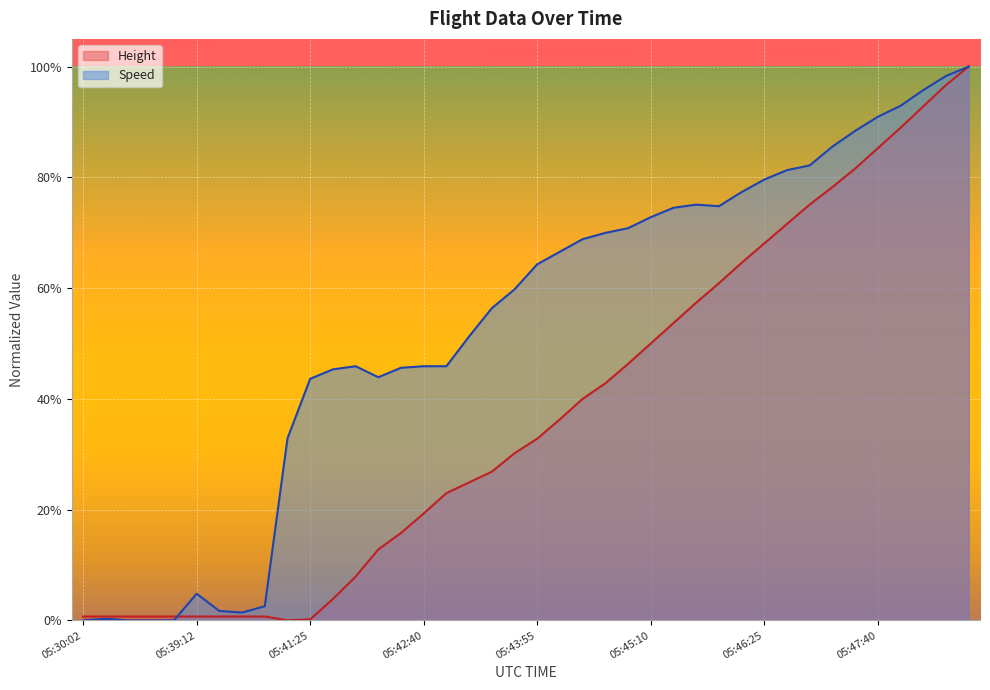

Rank the series by their average value, from lowest to highest.

Height, Speed